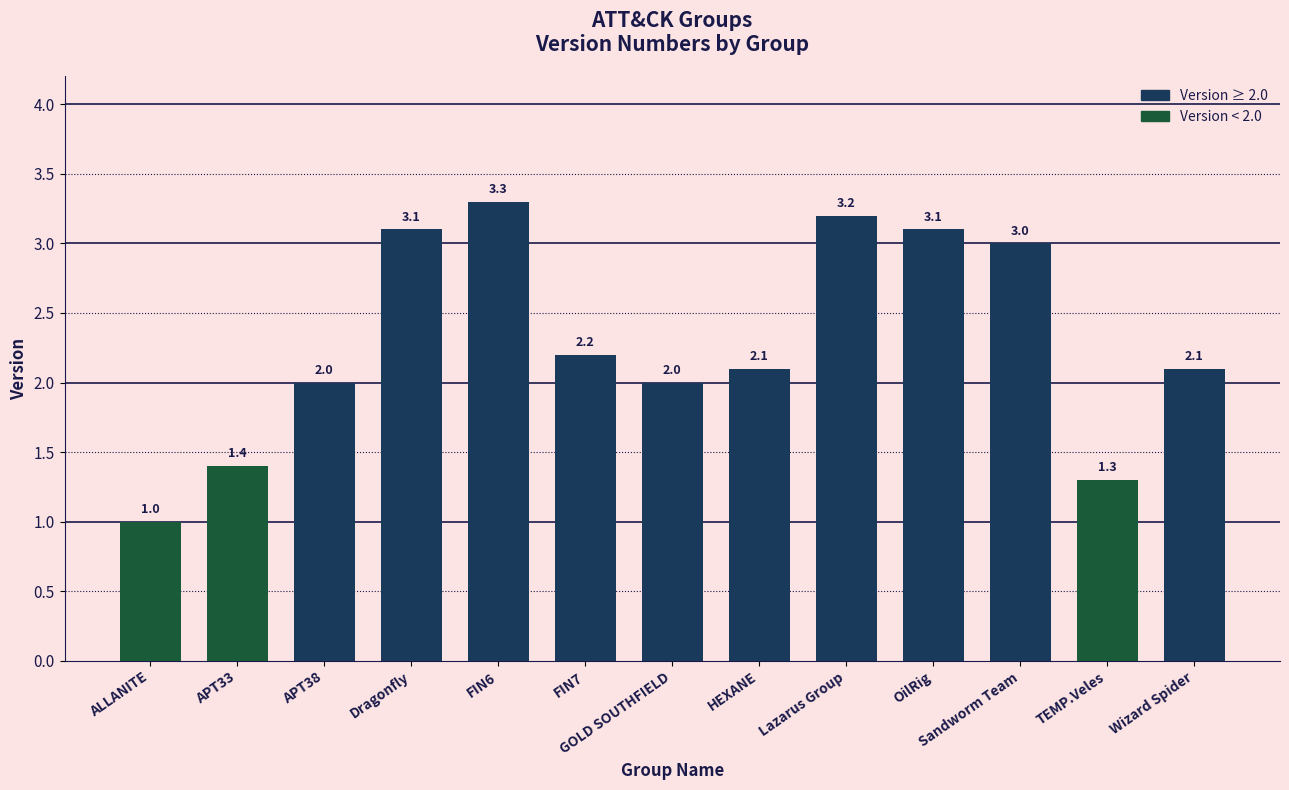

What is the greatest value displayed?

3.3